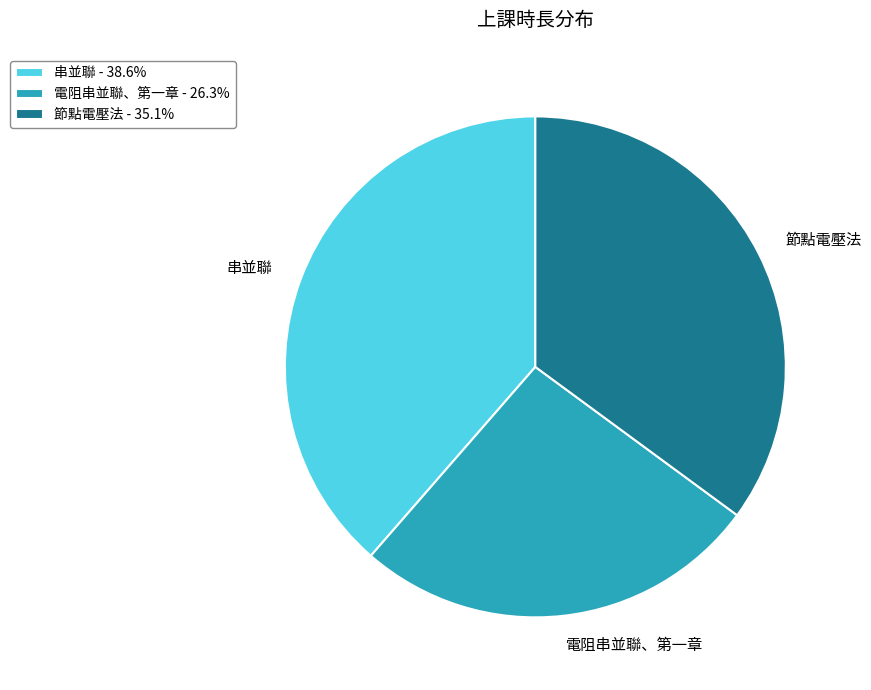

The 電阻串並聯、第一章 slice represents 33% of the pie. True or false?

False